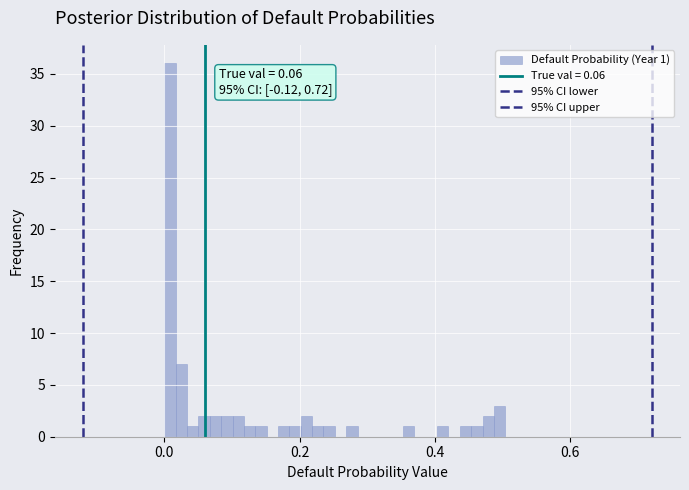

Around what value on the x-axis is the tallest bar? Give the approximate position of its centre, as read against the axis.

0.00